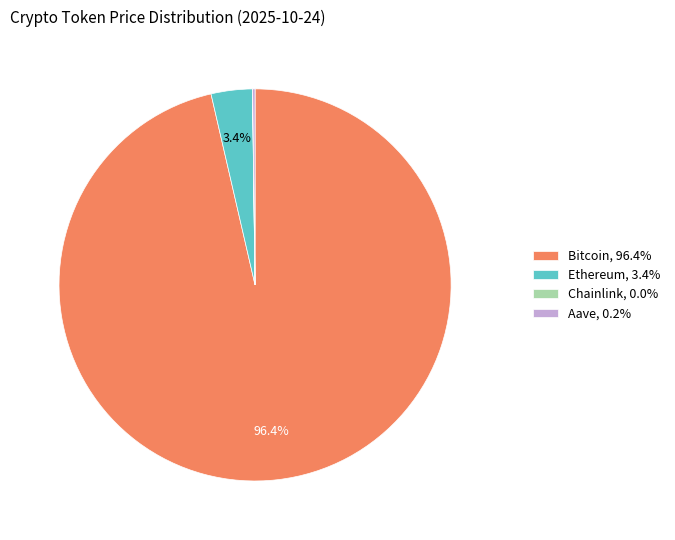

The Ethereum slice represents 3% of the pie. True or false?

True